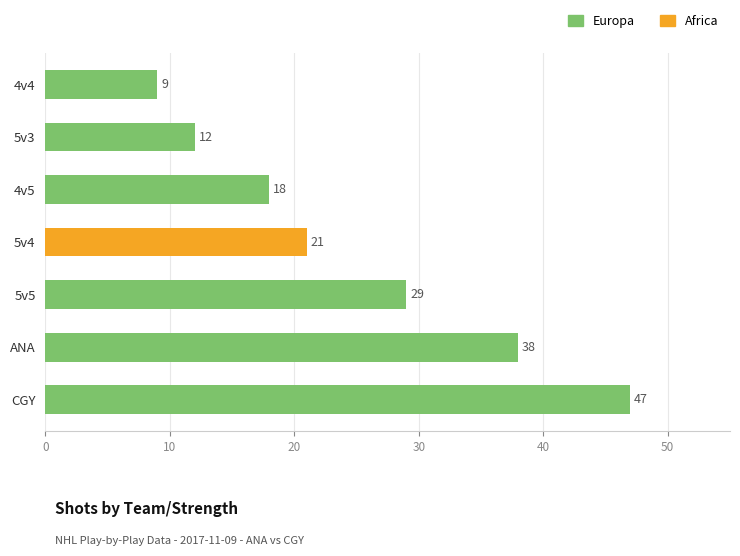

Is it true that Africa equals 0 at CGY?

True